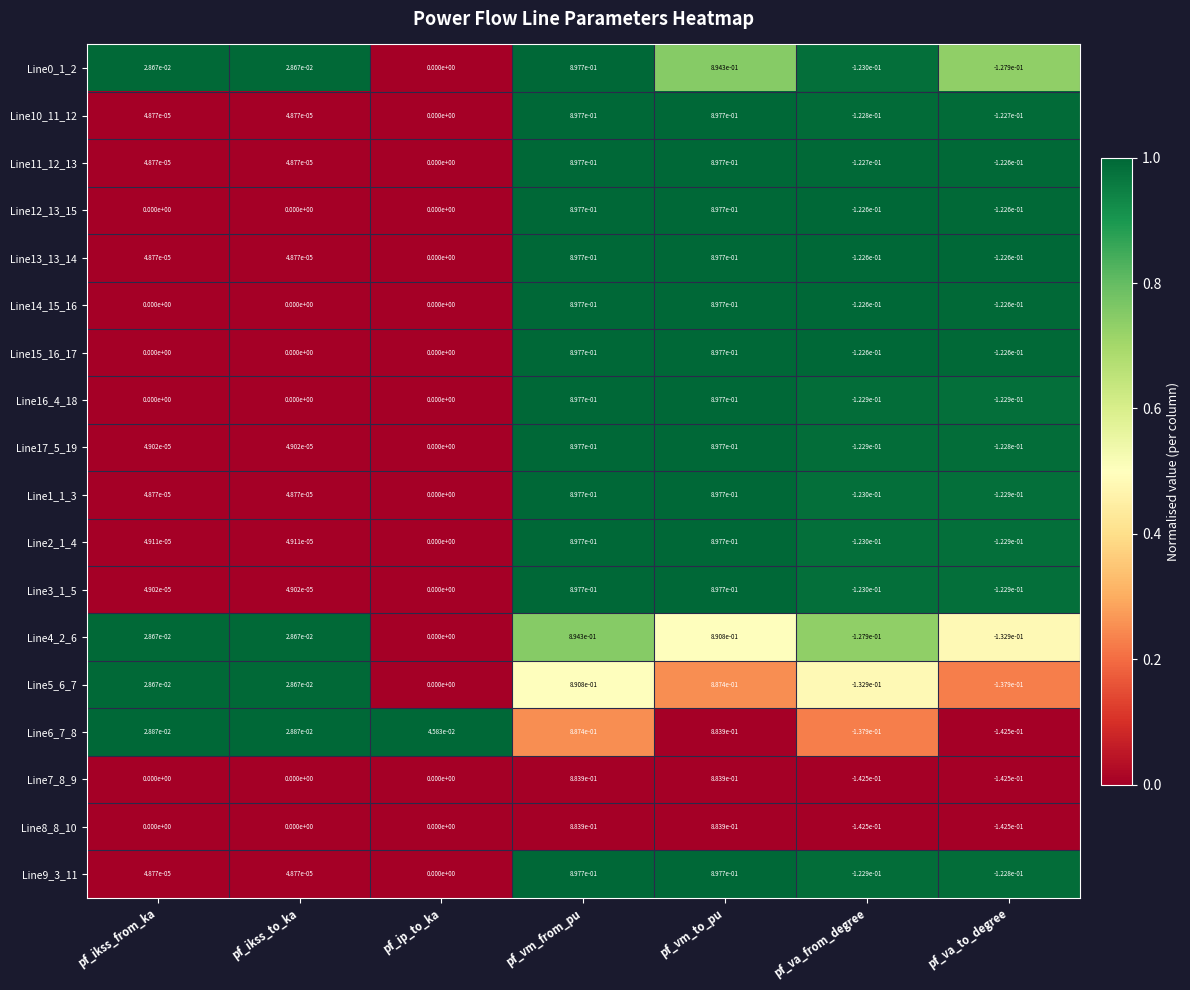

The value of Line15_16_17 at pf_vm_from_pu is 0.9. True or false?

True